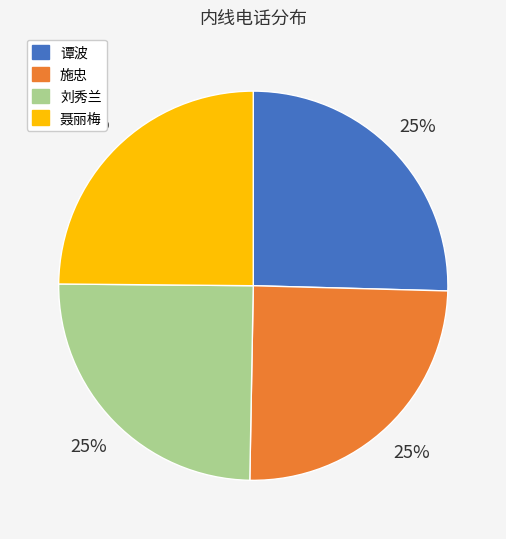

To the nearest percent, what is the average slice percentage?

25%